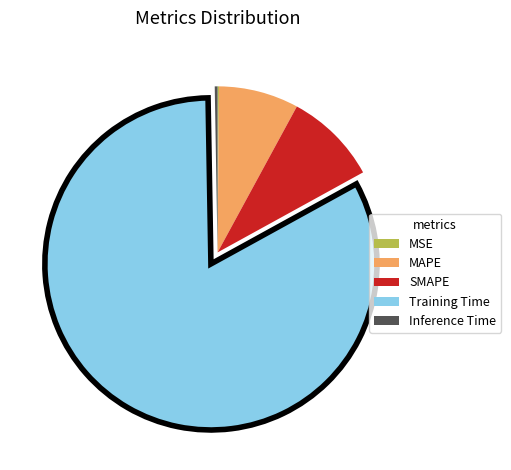

The Training Time slice represents 76% of the pie. True or false?

False